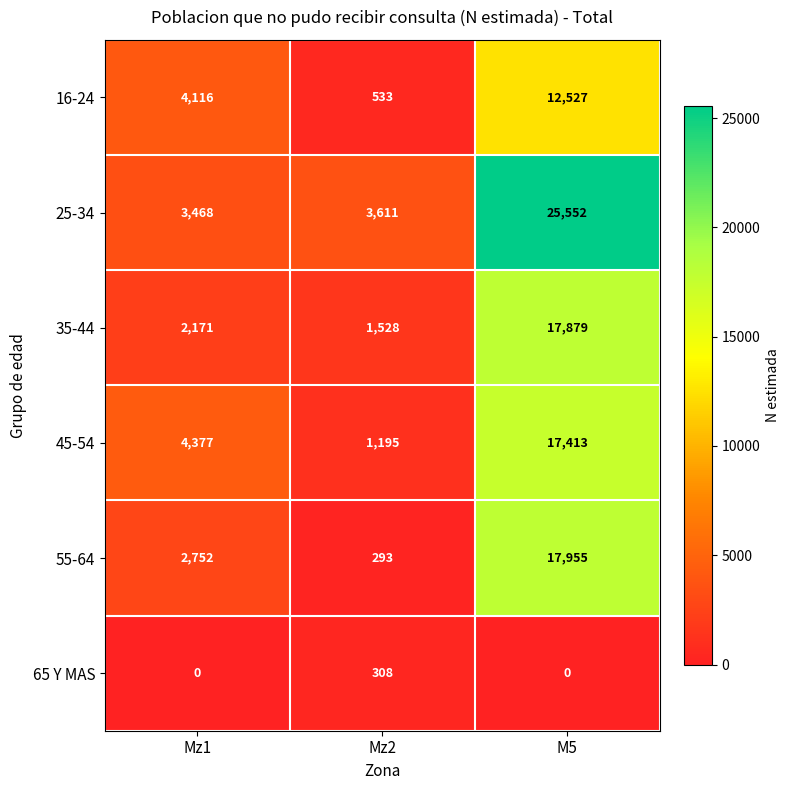

What is the difference between the 45-54 values at M5 and Mz1?

13036